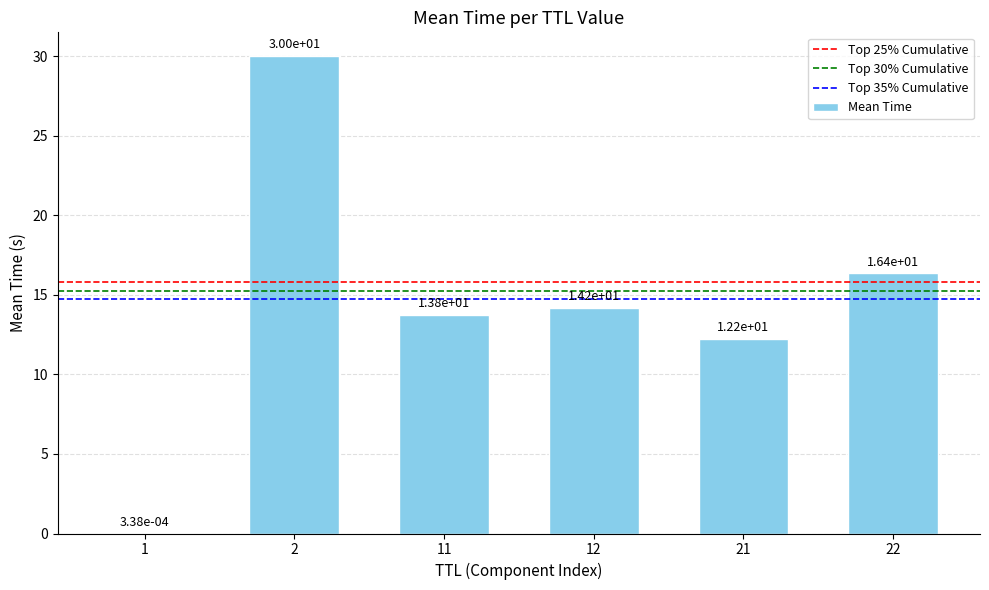

The chart shows a value of 2.3 at 11. True or false?

False